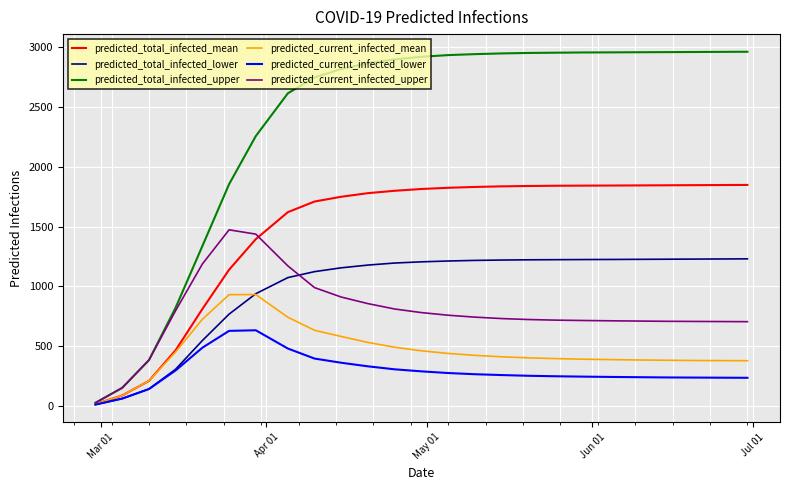

Which series has the largest total across all categories?

predicted_total_infected_upper